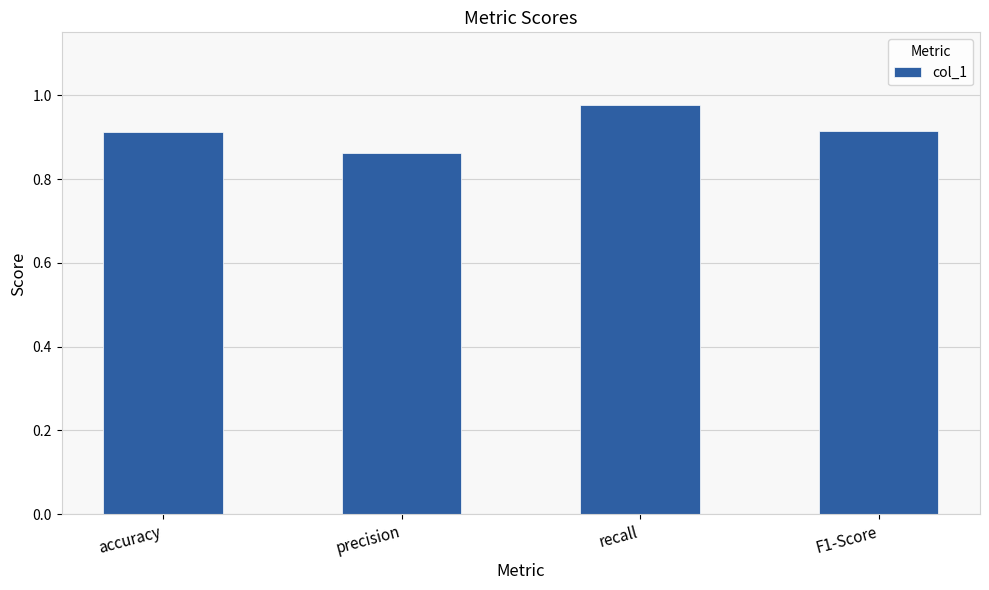

What is the difference between the maximum and minimum values?

0.1